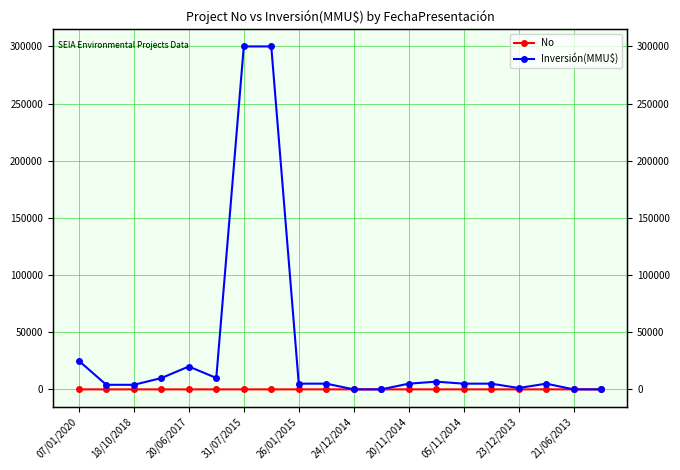

At how many categories does at least one series exceed 268737?

2